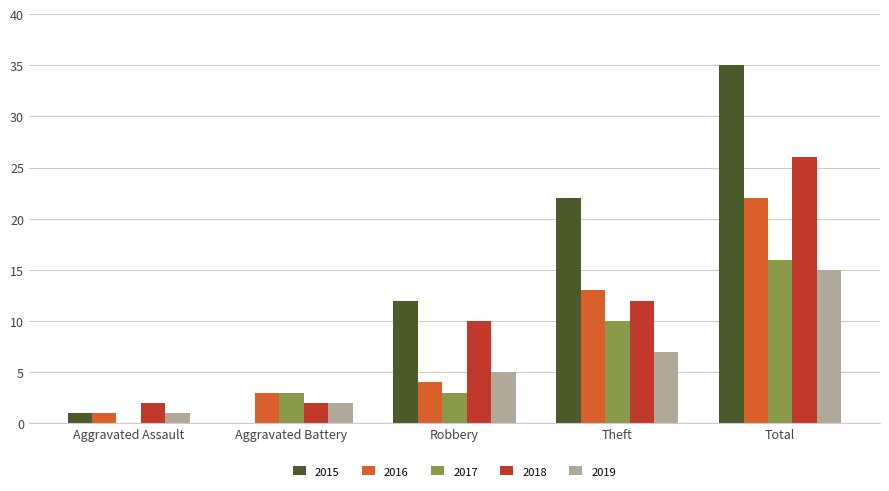

What is the maximum value for 2015?

35